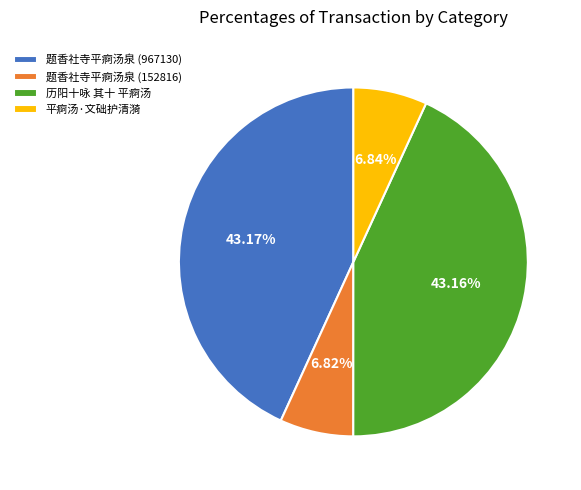

Is there a majority slice in this chart?

No